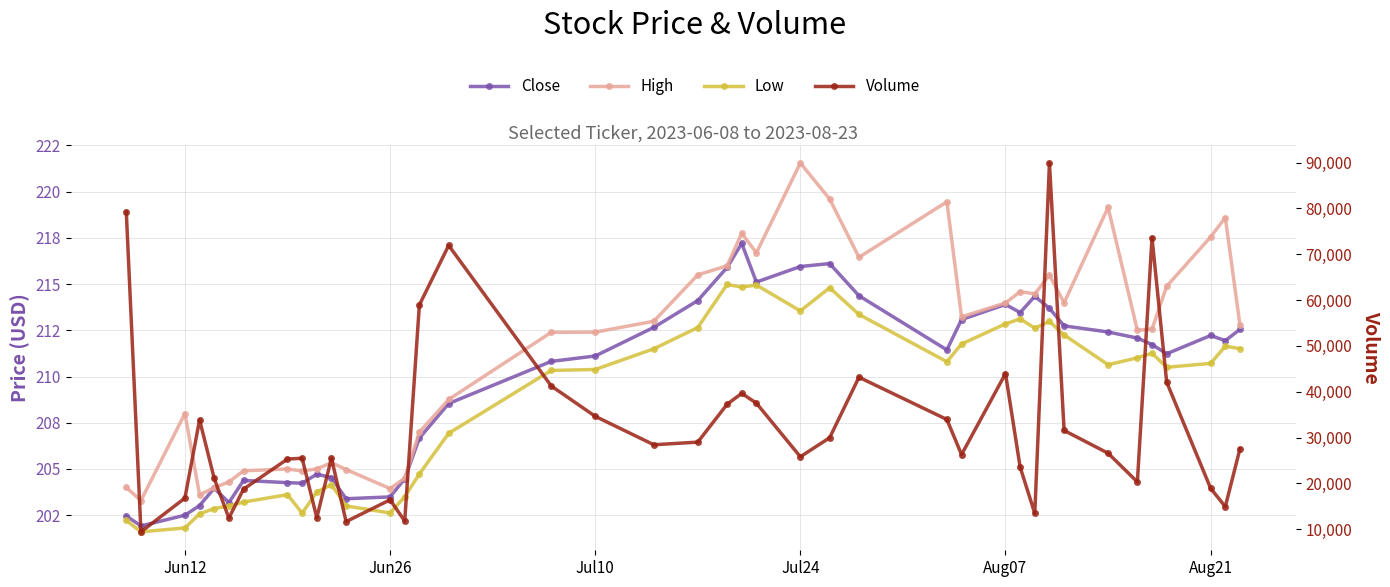

What is the minimum value for High?

203.3